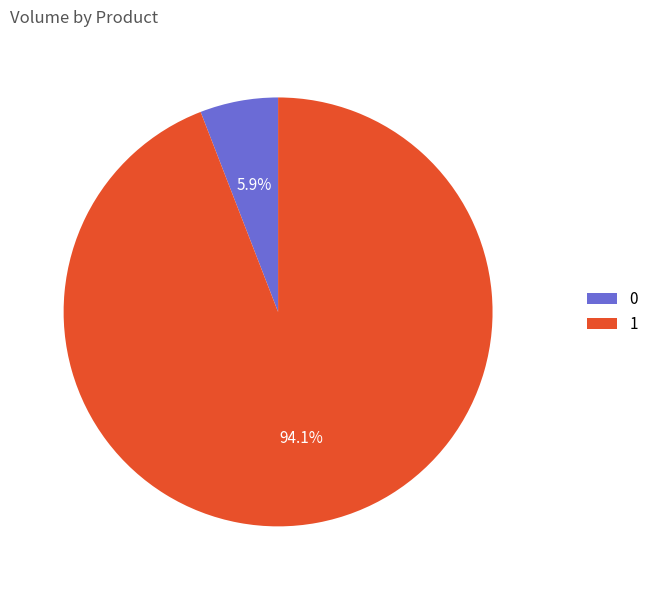

How many segments does this pie chart have?

2